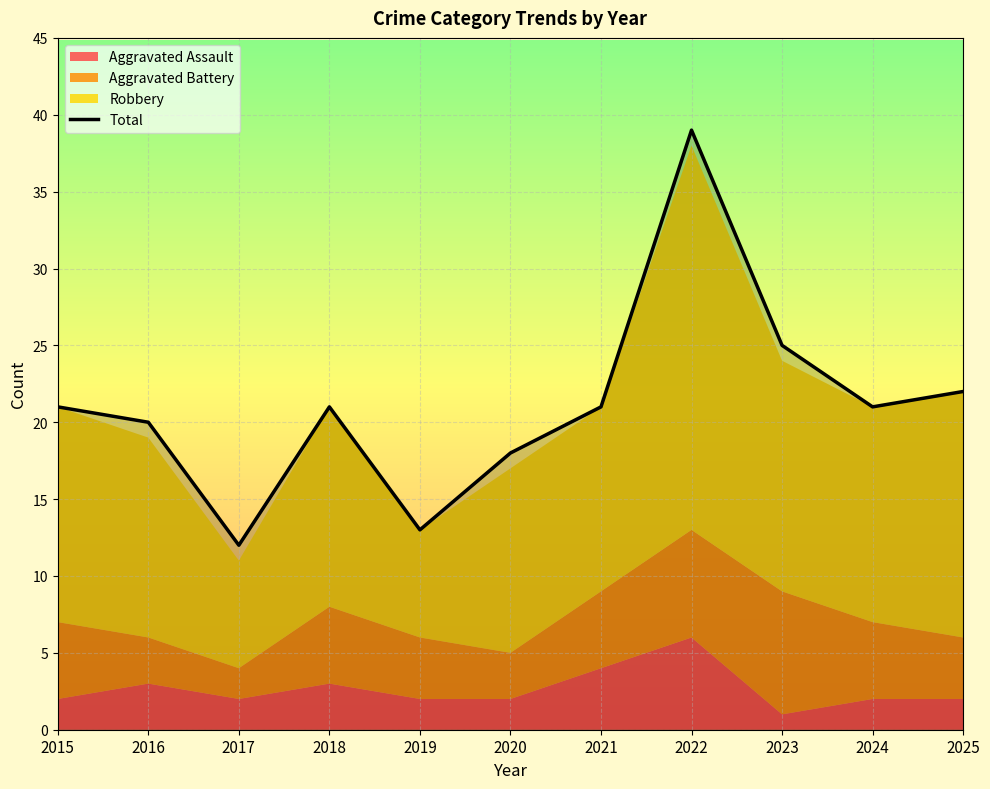

The value of Total at 2024 is 14. True or false?

False